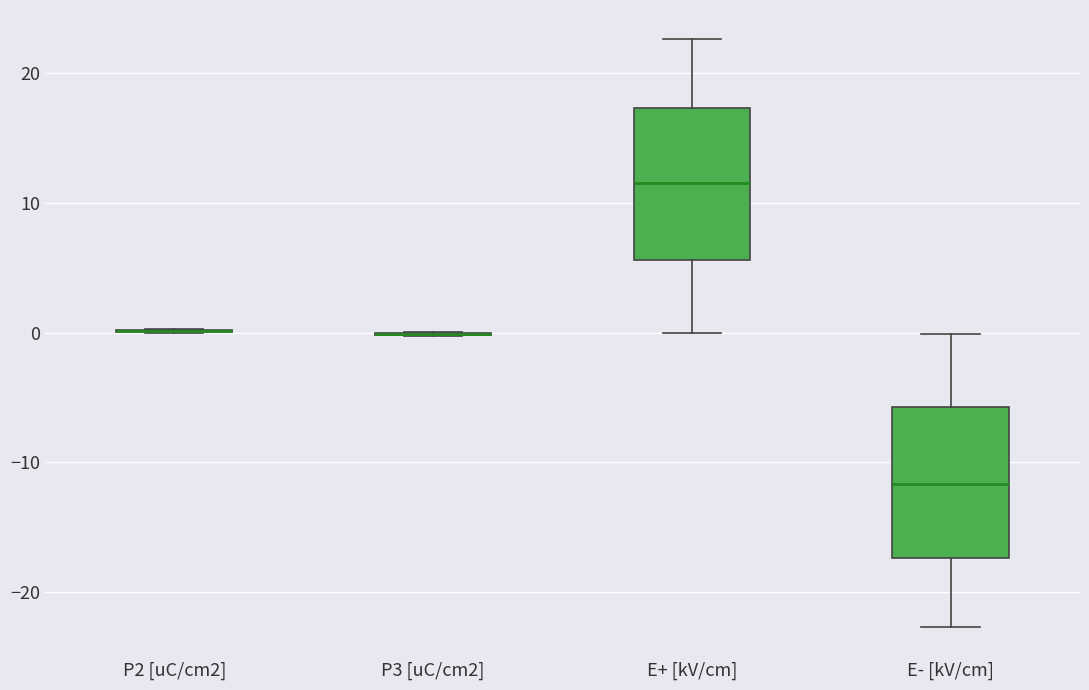

Reading left to right, read every box against the y-axis: the position of its median line, the range the box covers, and the ends of its whiskers. The values are not printed on the chart, so give them approximately, as read against the axis.

P2 [uC/cm2]: box collapsed to a line at 0, whiskers 0 to 0
P3 [uC/cm2]: box collapsed to a line at 0, whiskers 0 to 0
E+ [kV/cm]: median 12, box 6 to 17, whiskers 0 to 23
E- [kV/cm]: median -12, box -17 to -6, whiskers -23 to 0